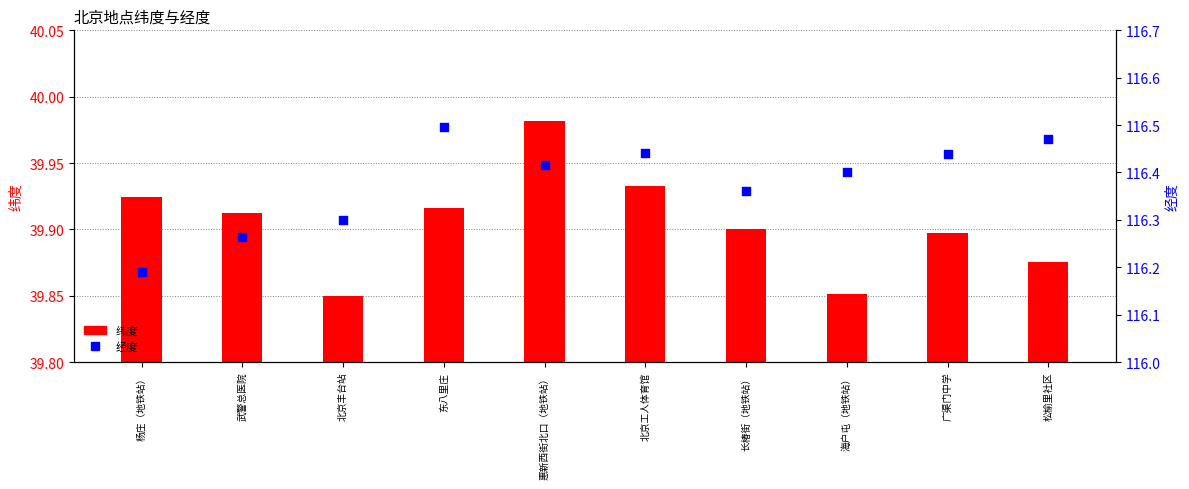

Which series has the largest total across all categories?

经度